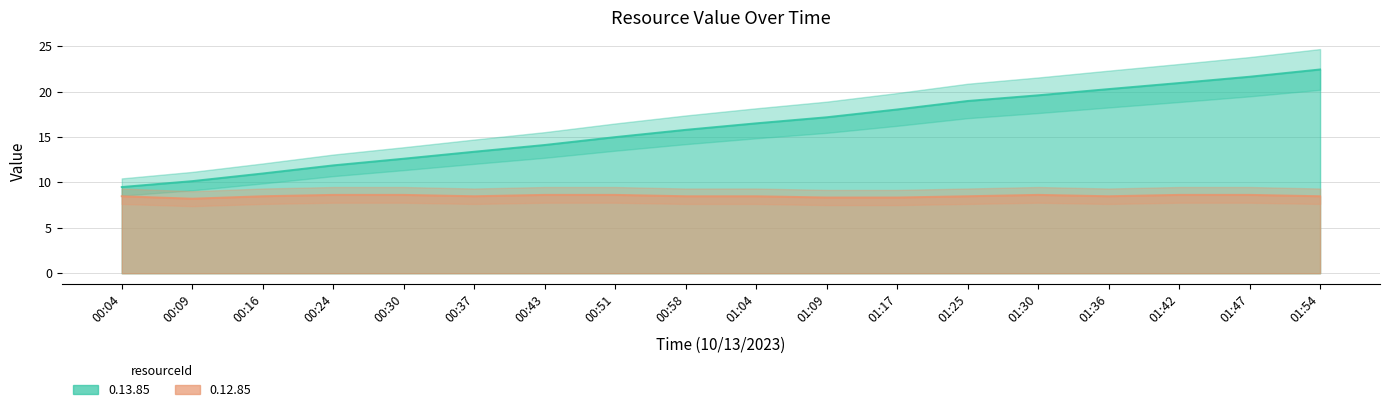

How many lines are shown in the chart?

2